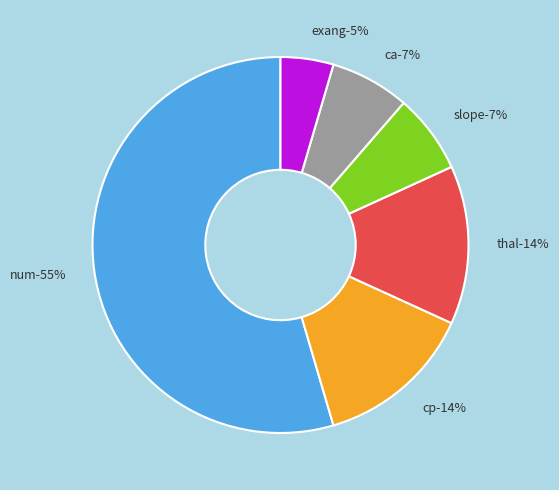

Approximately how many times larger is the value at exang compared to ca?

0.7